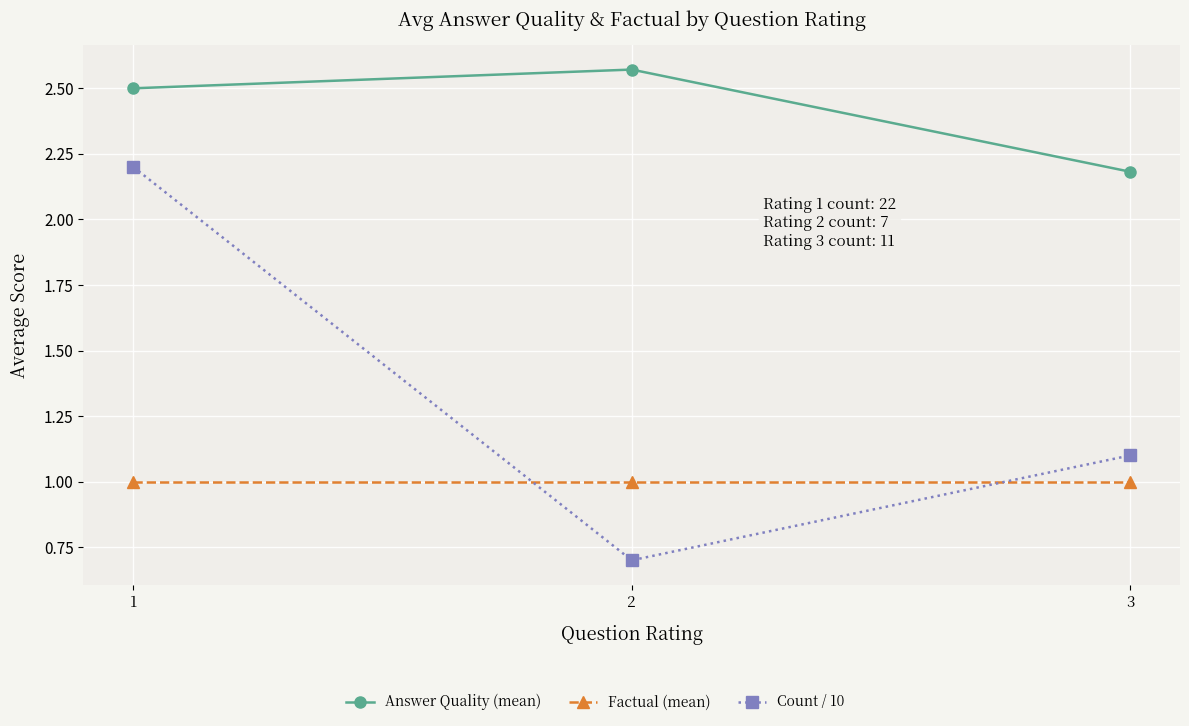

How many lines are shown in the chart?

3